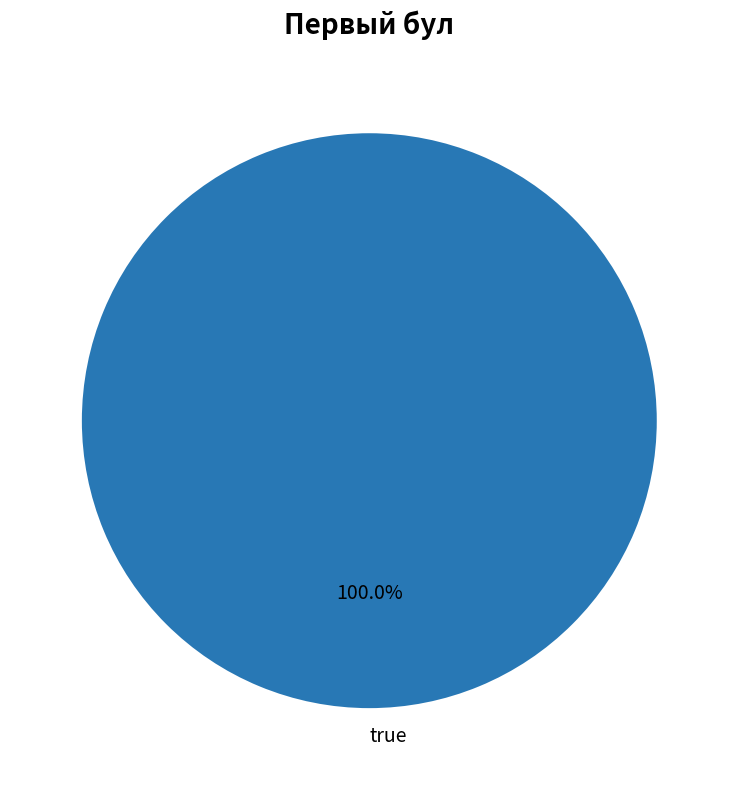

Rank the categories by value from lowest to highest.

true